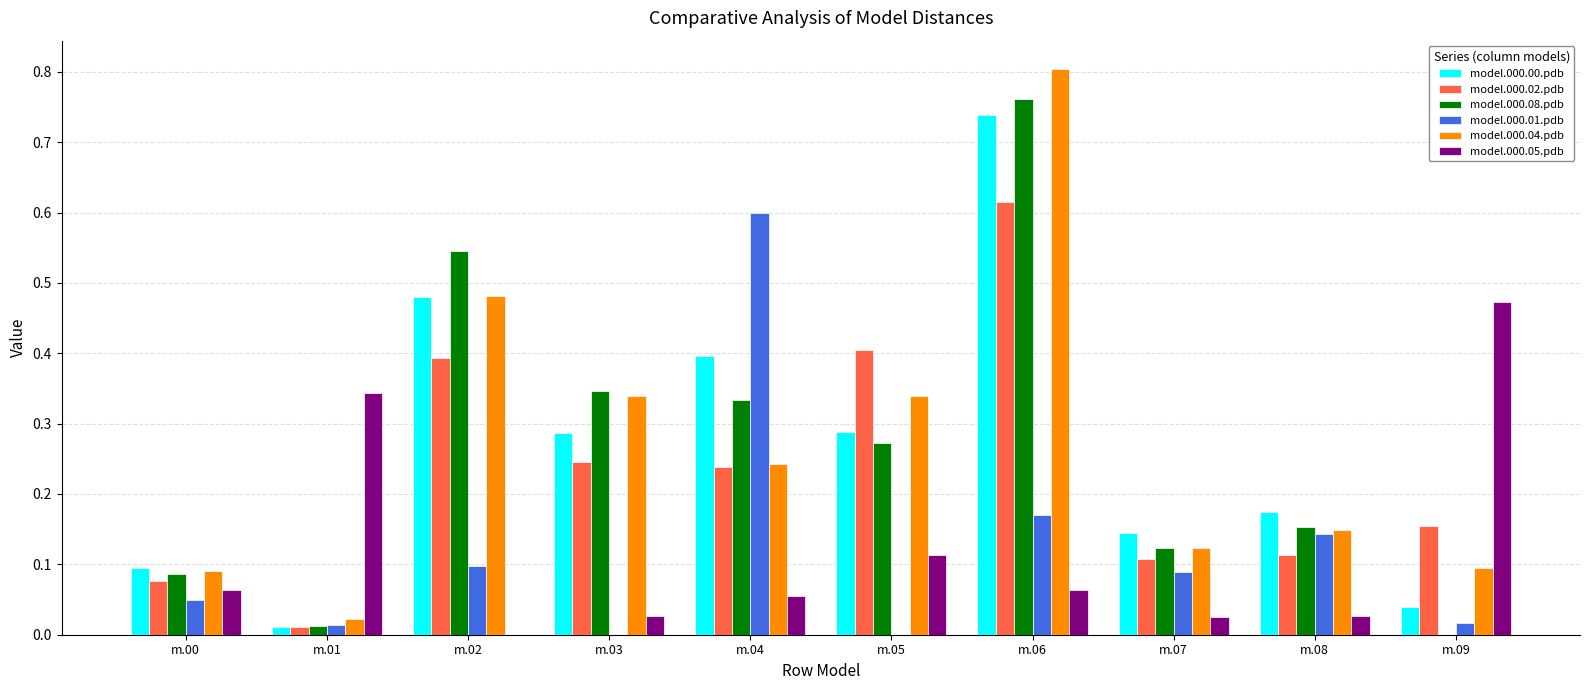

Which series changed the most between m.03 and m.04?

model.000.01.pdb